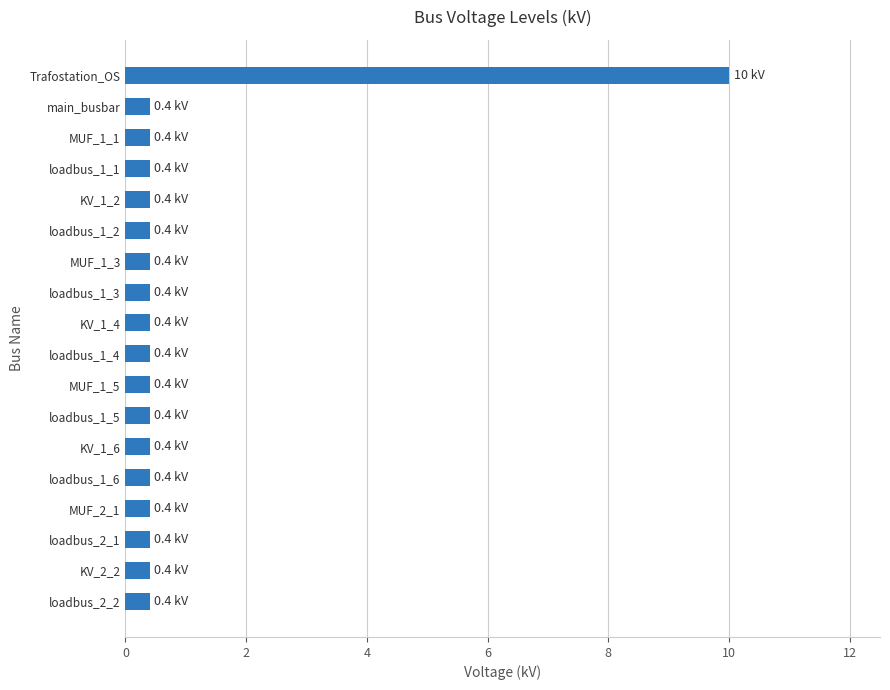

Is it true that the value at MUF_1_1 is 0.4?

True